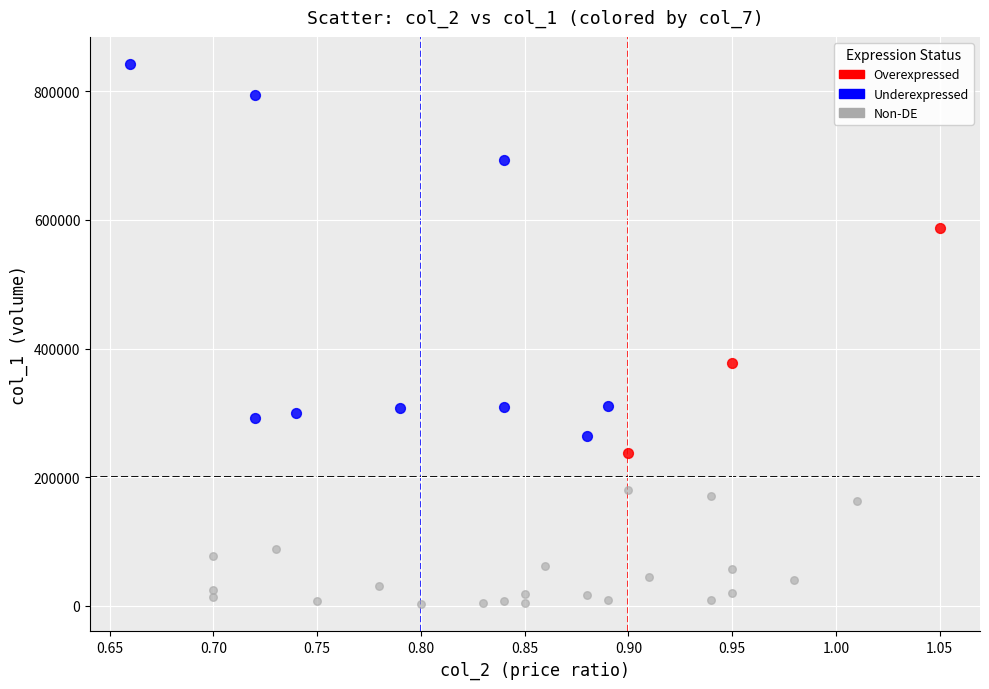

Which series contains the lowest Y value?

Non-DE